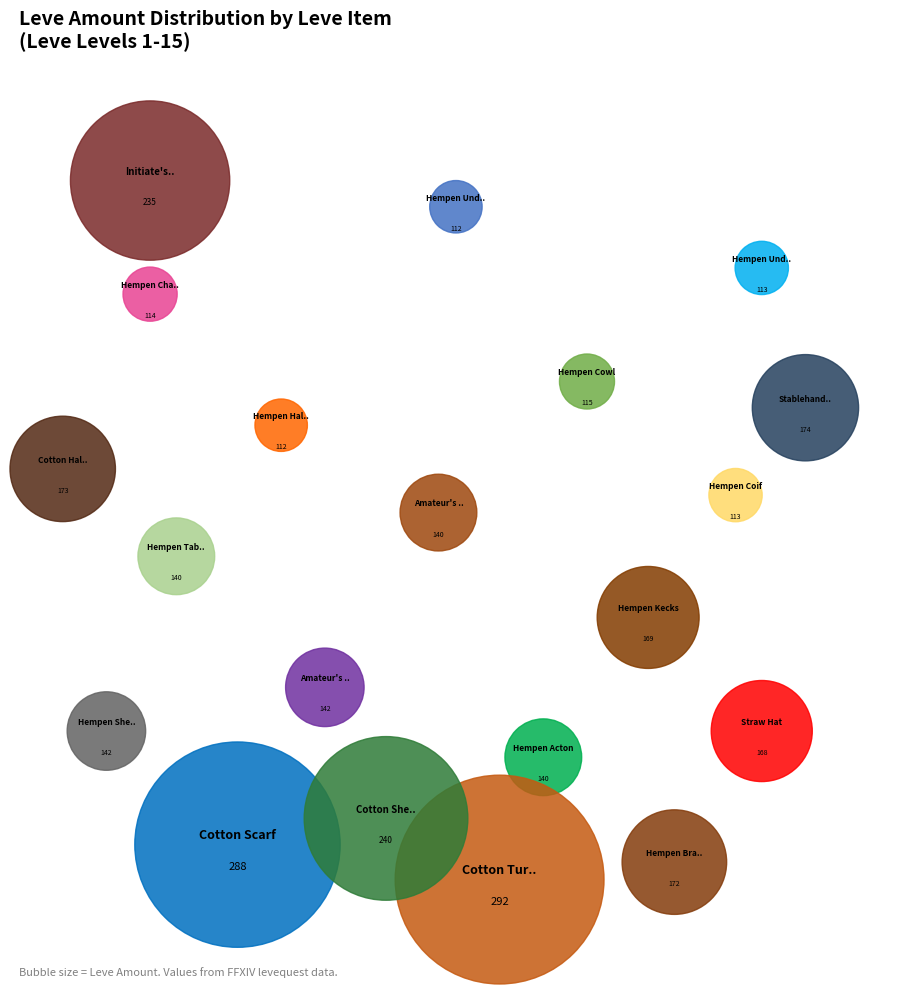

Does Initiate's Slops (15) account for over 50% of the chart?

No